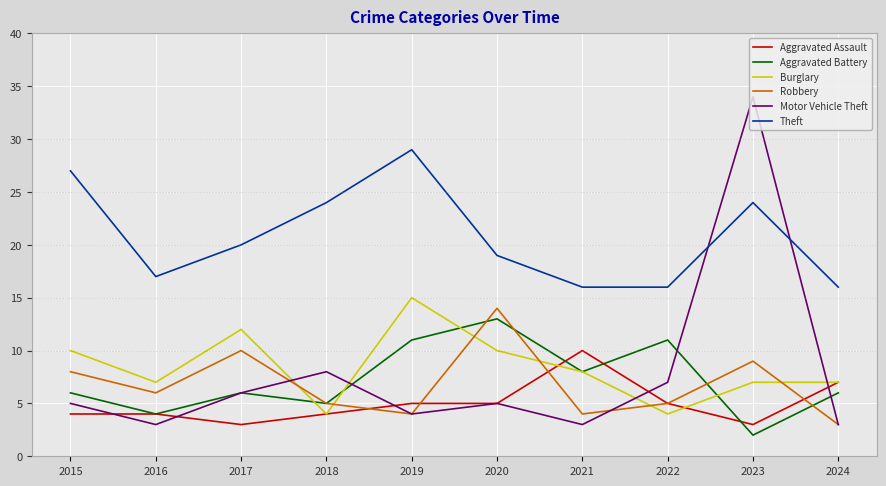

The Aggravated Assault series shows 3 at 2019. True or false?

False